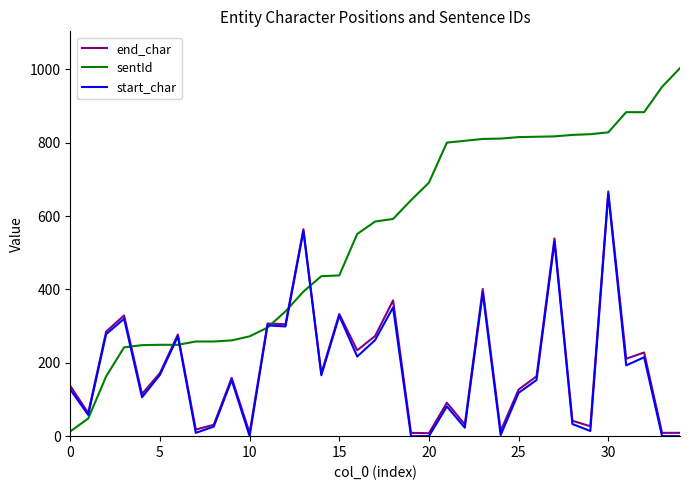

What is the highest value of the end_char series?

667